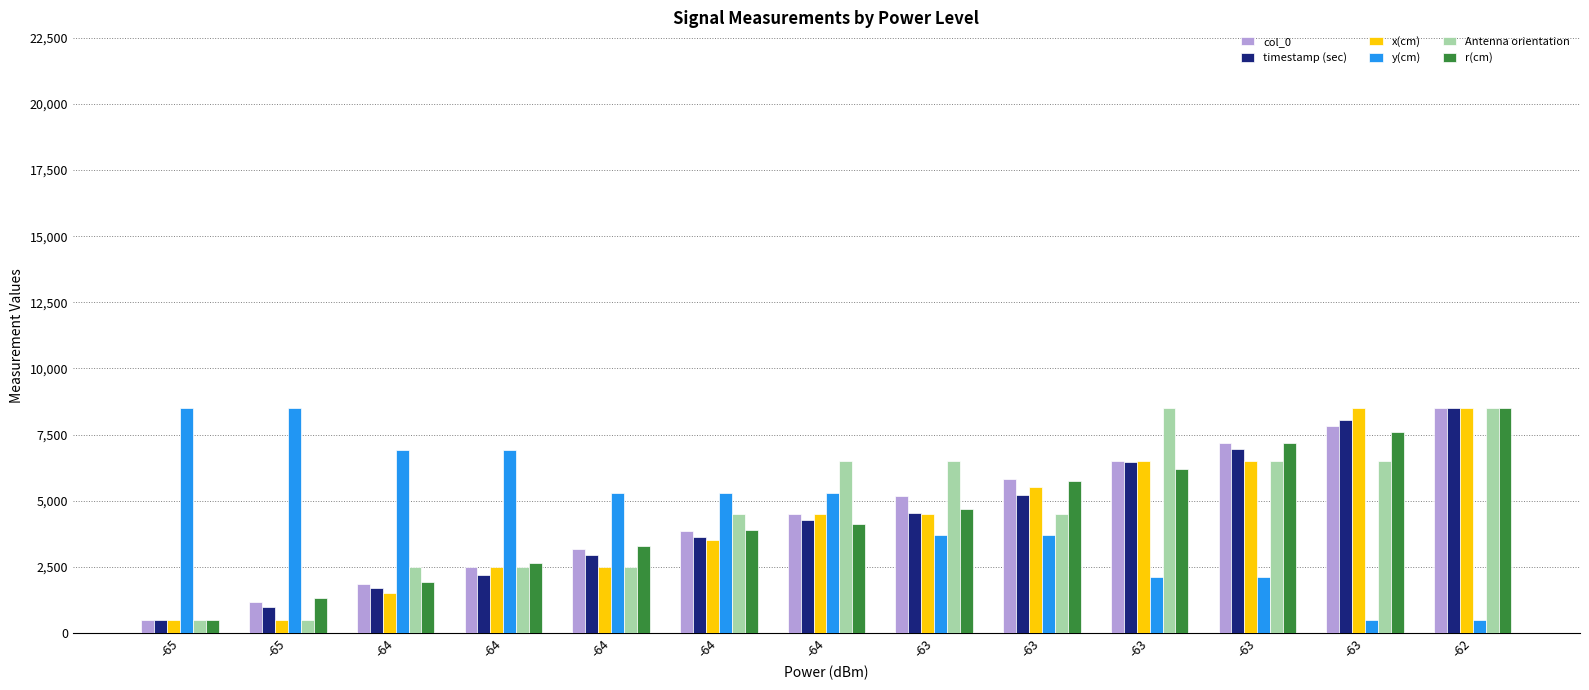

What is the spread (max minus min) of values at -63?

2800.0